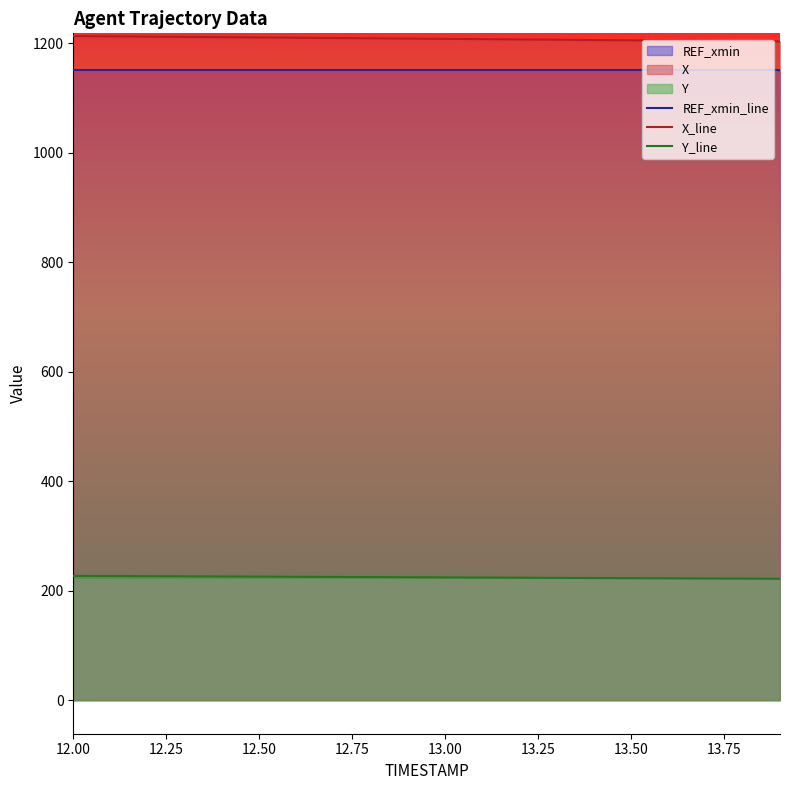

At which category is the sum across all series the highest?

12.00